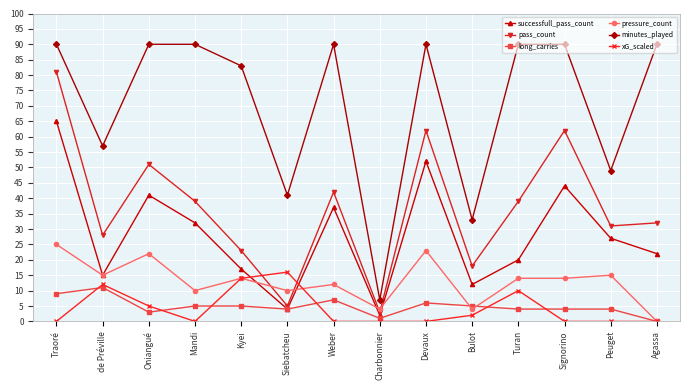

True or false: xG_scaled and minutes_played intersect in this chart.

False